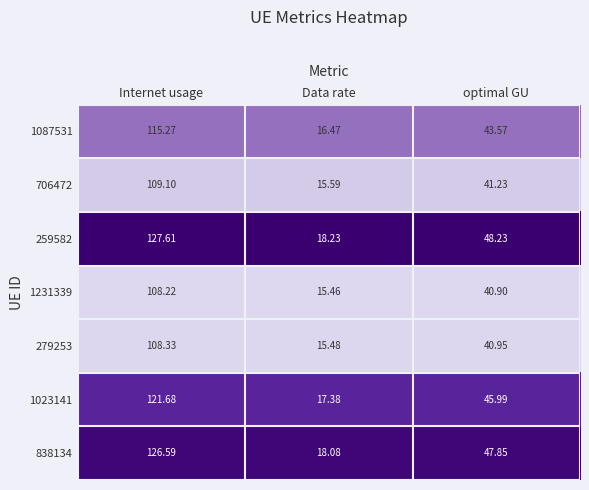

Is the value of 838134 at Data rate greater than the value of 259582 at optimal GU?

No